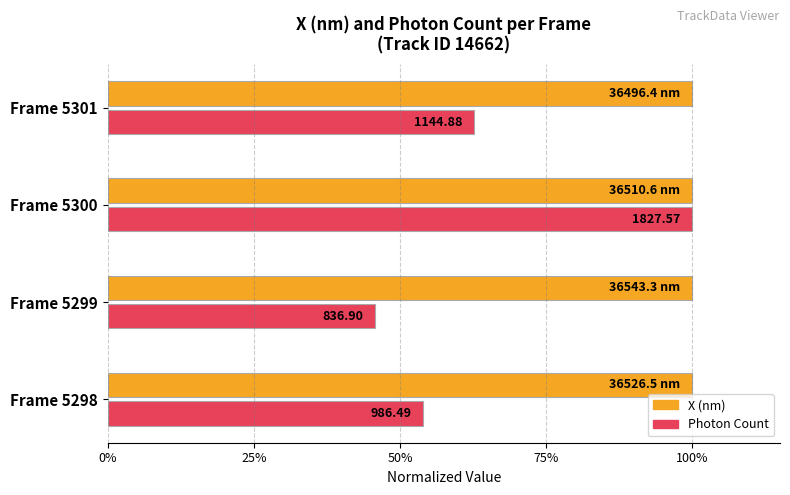

Which series has the widest spread of values?

Photon Count